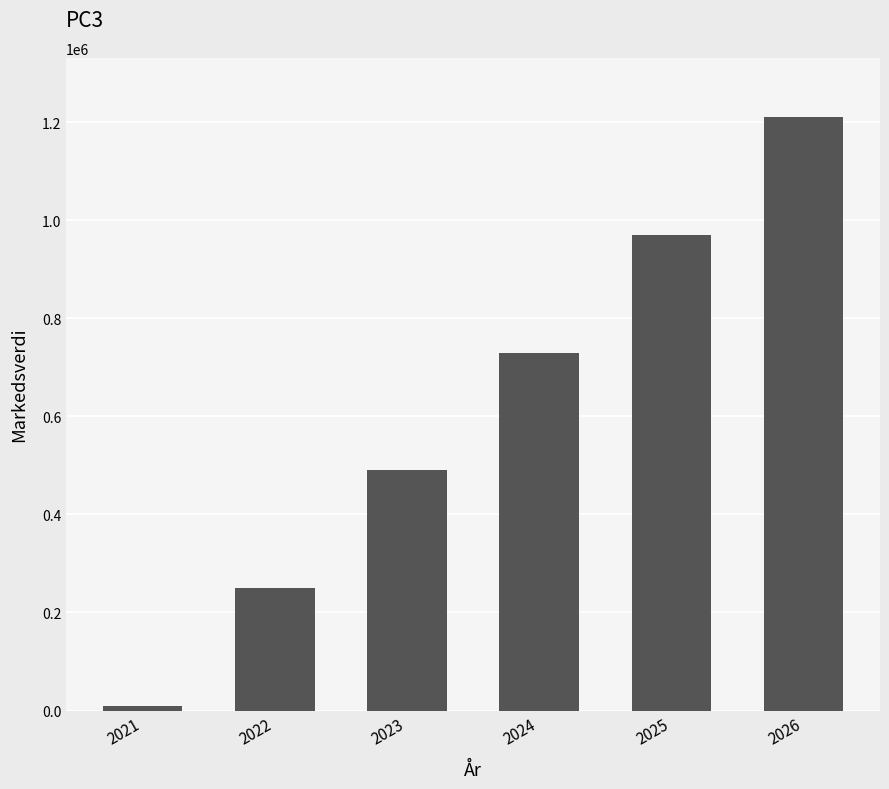

The value at 2022 is 250000. True or false?

True